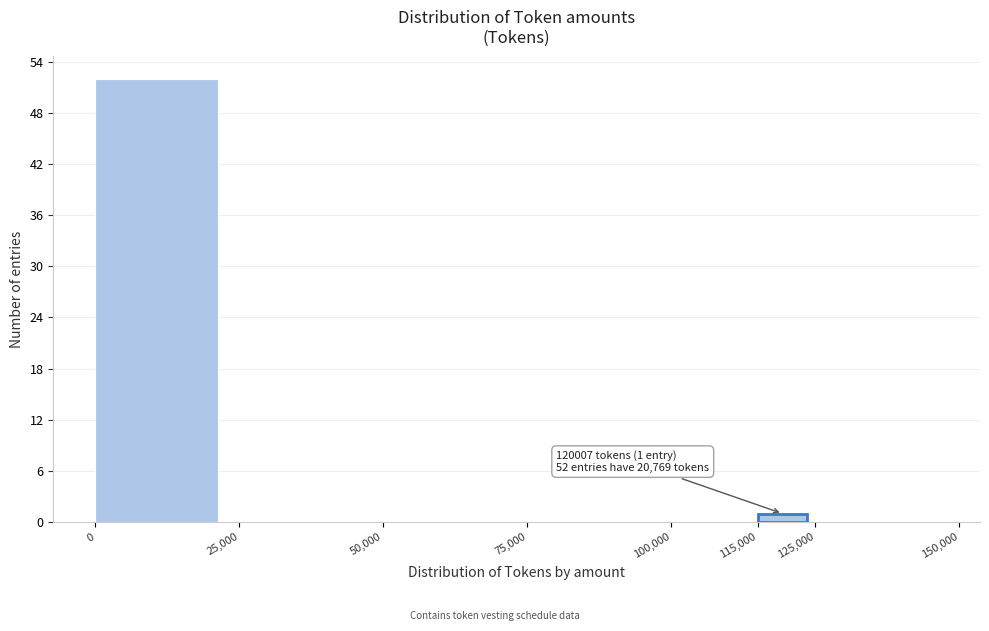

Over which range of the x-axis is the bar tallest?

0 to 25,000